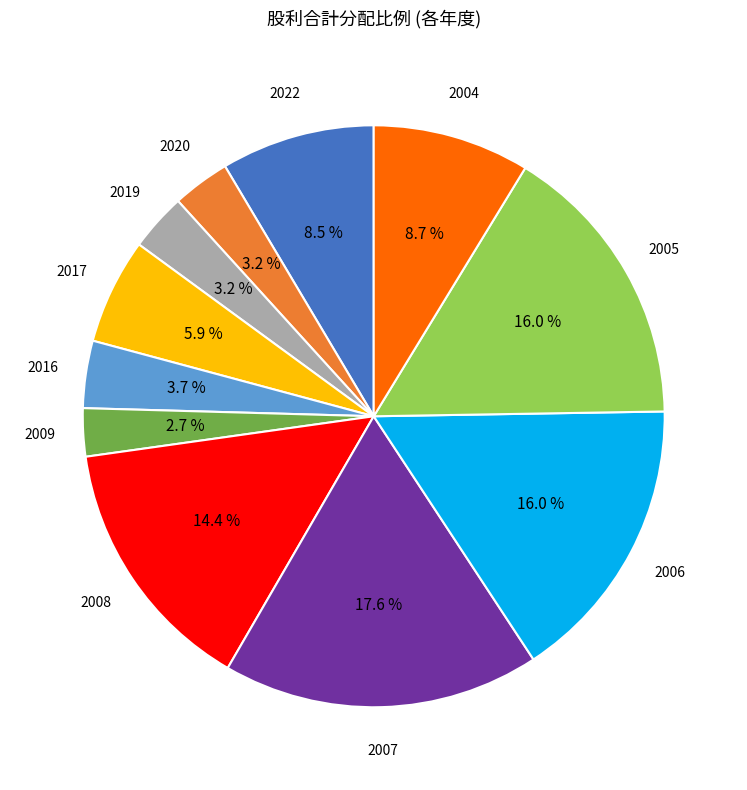

Count the number of slices in the pie.

11